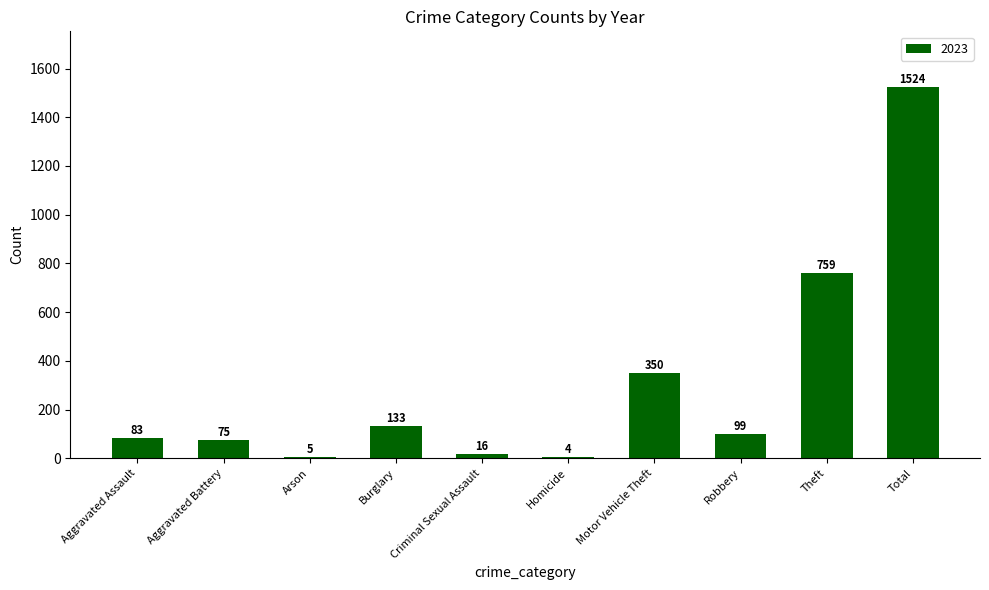

Are the bars horizontal?

No